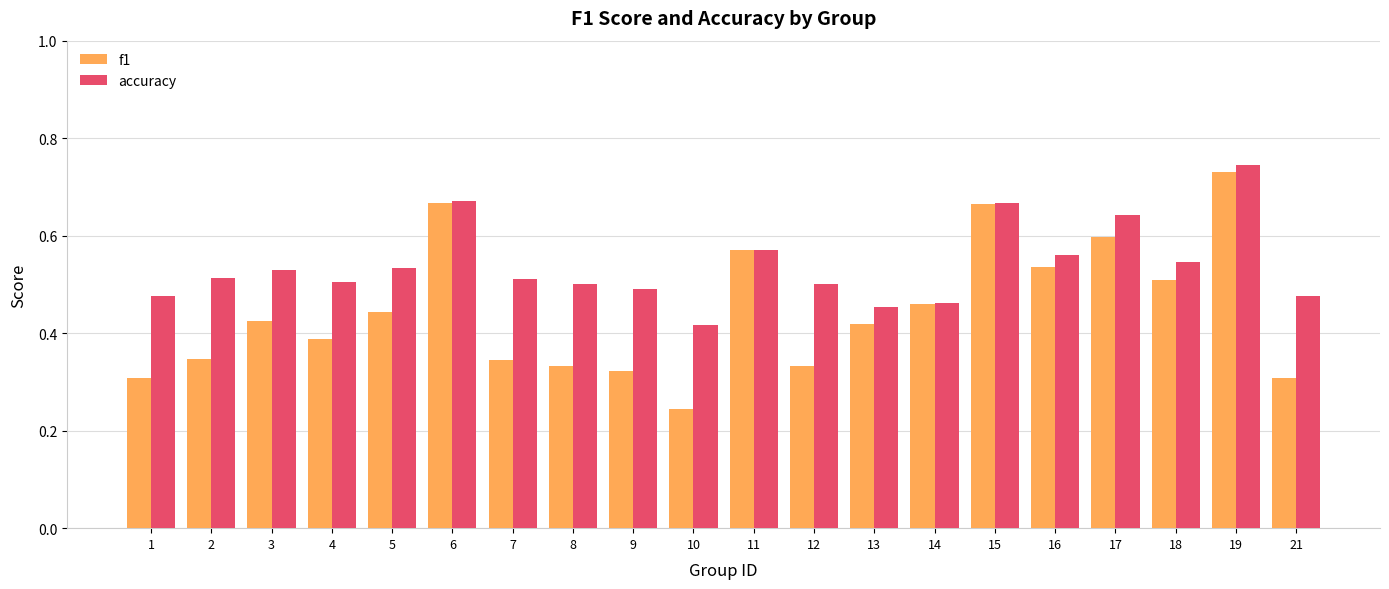

Does the chart contain any negative values?

No